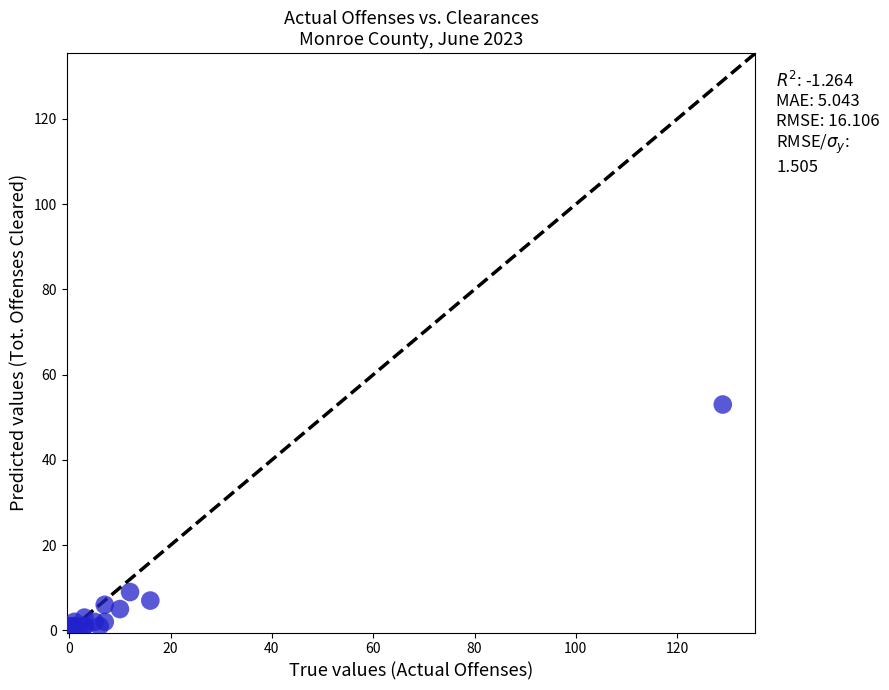

What Y value in the scatter plot is closest to 26?

9